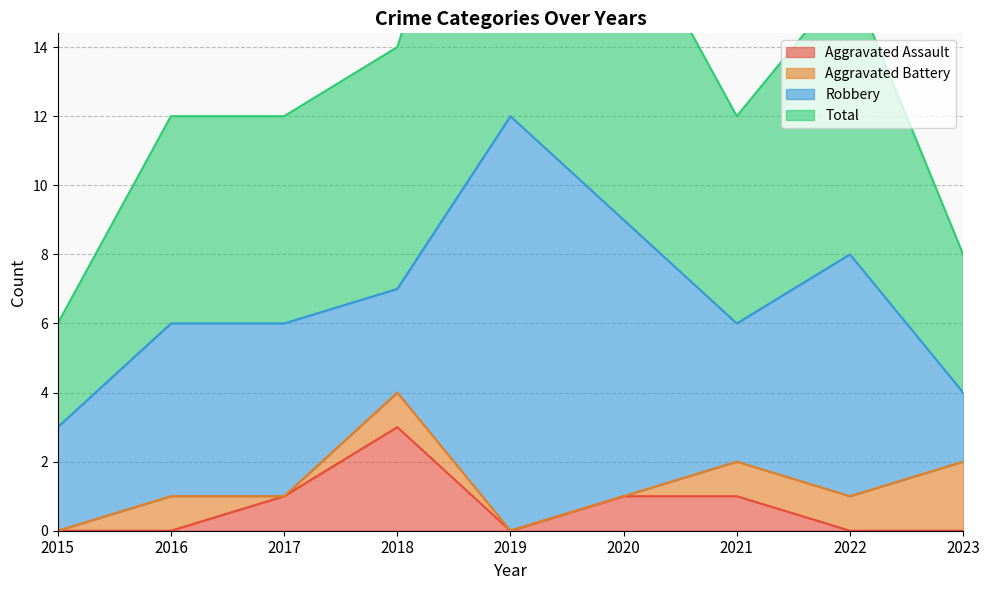

What is the greatest value displayed?

12